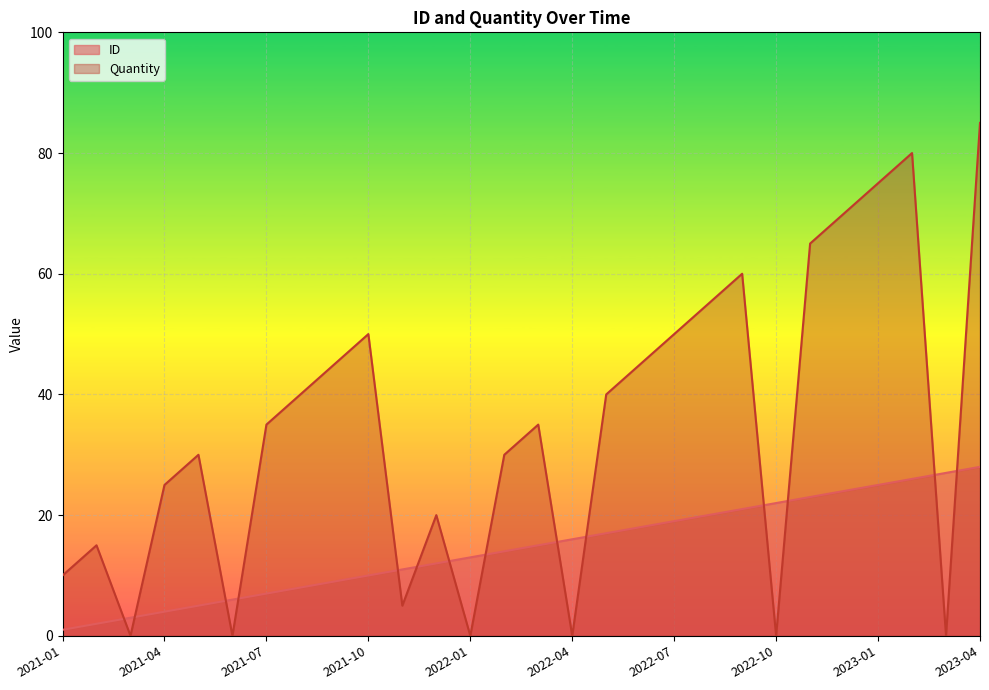

At which label does ID first exceed 15?

2022-04